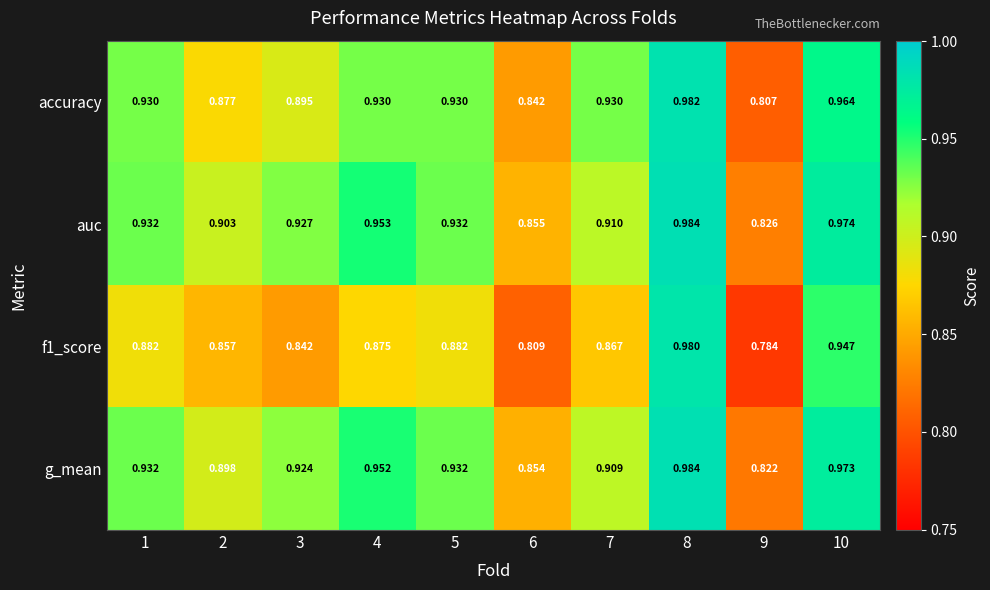

Which series changed the most between 3 and 4?

accuracy